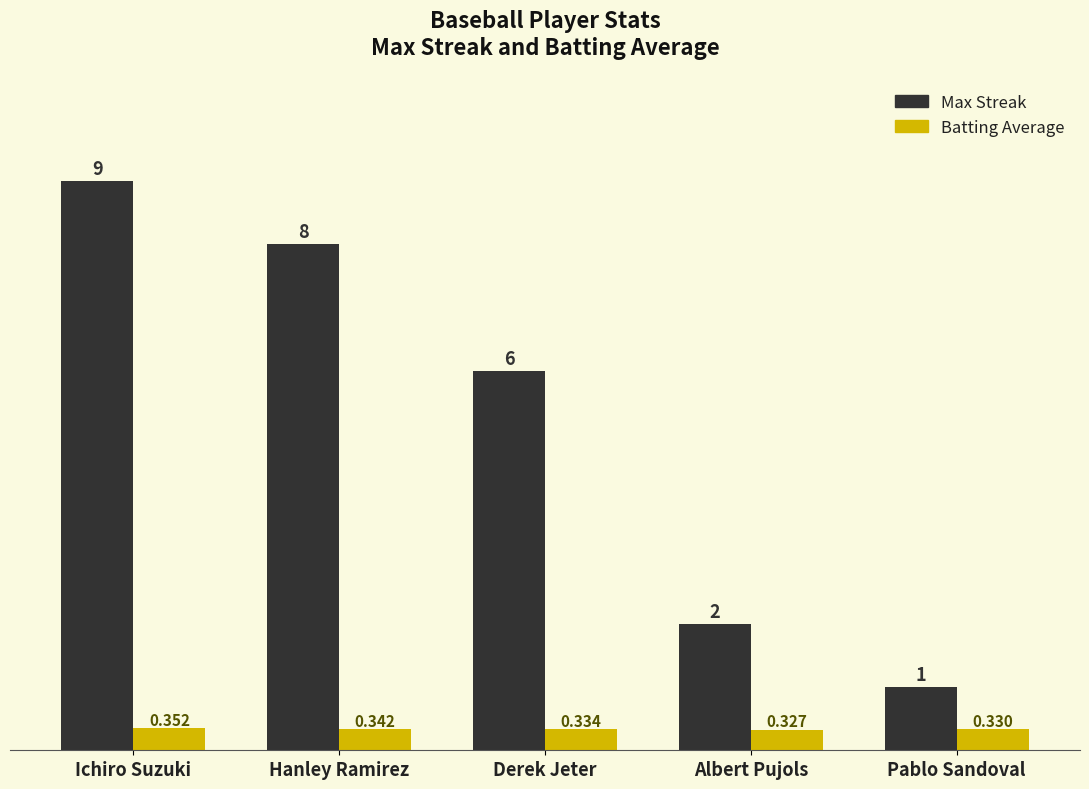

At which label does Max Streak reach its minimum?

Pablo Sandoval